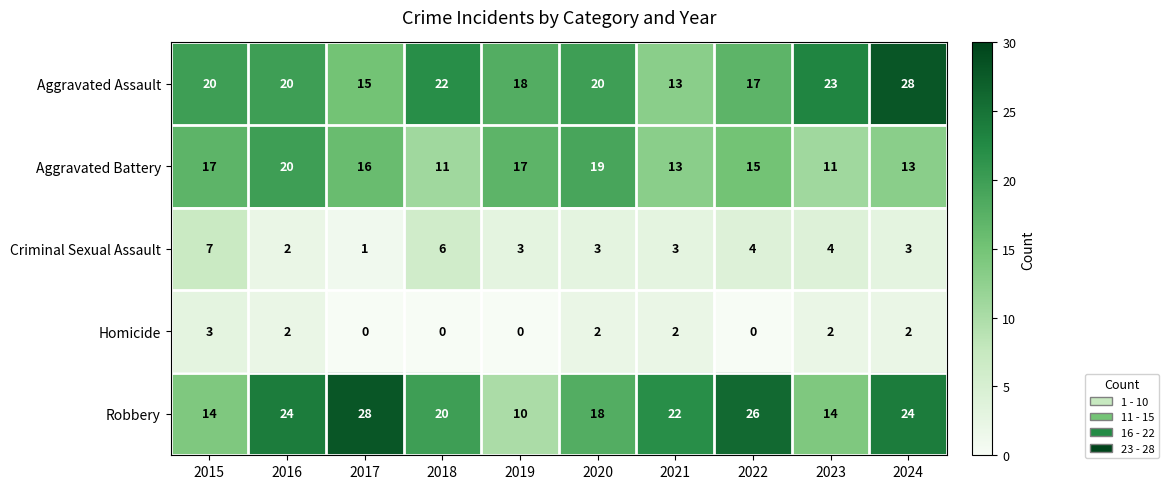

What is the average value of the Criminal Sexual Assault series?

4